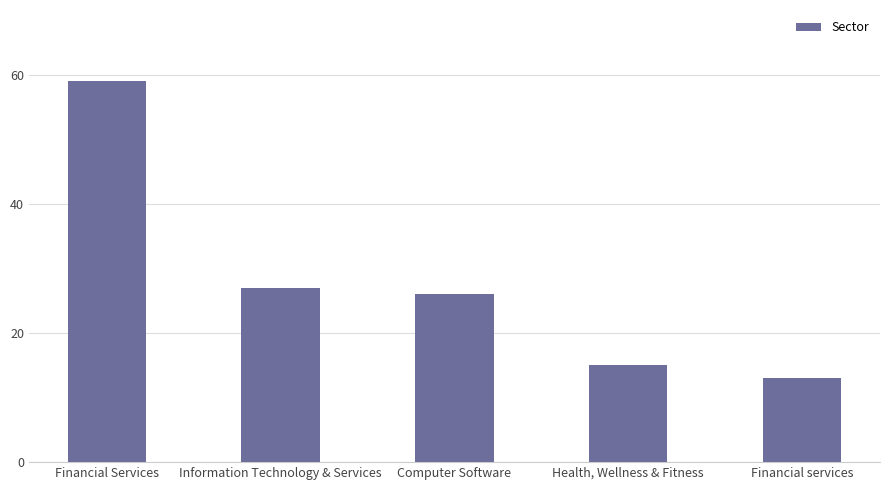

The chart shows a value of 25 at Financial Services. True or false?

False